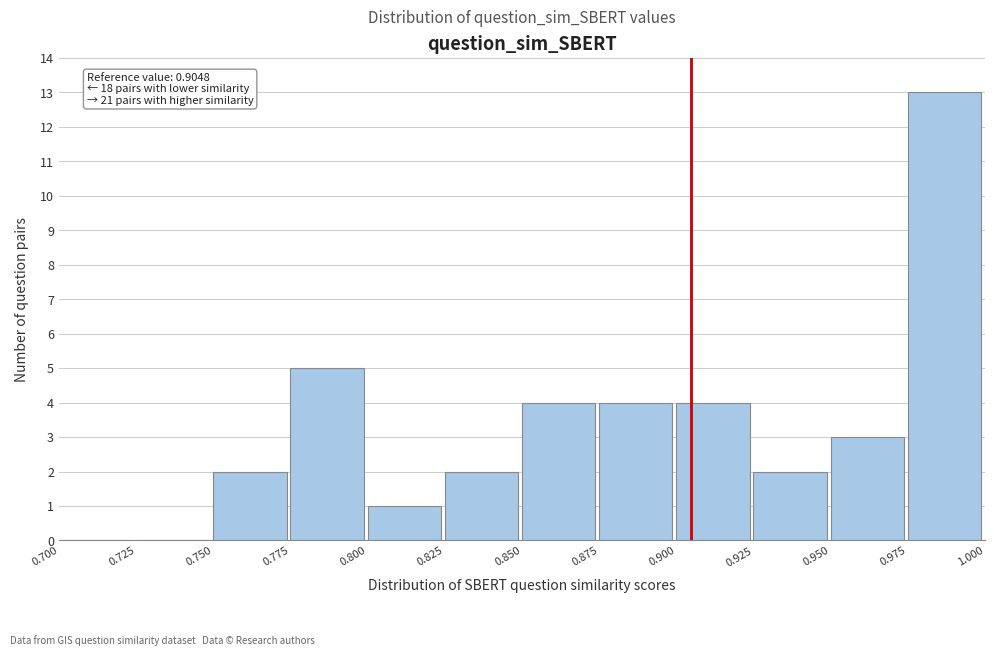

Over which range of the x-axis is the bar tallest?

0.975 to 1.000